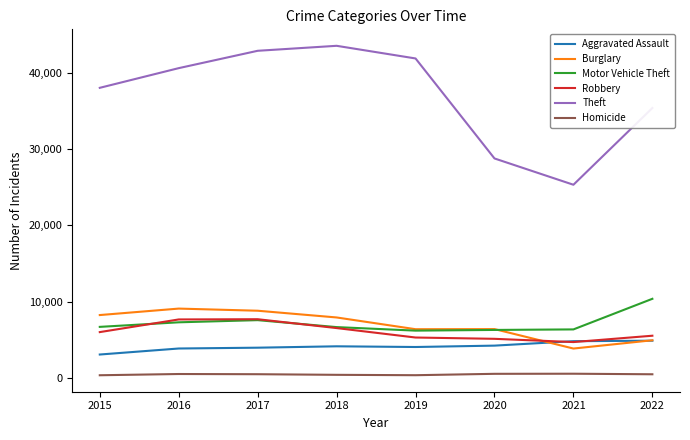

True or false: Theft and Aggravated Assault intersect in this chart.

False